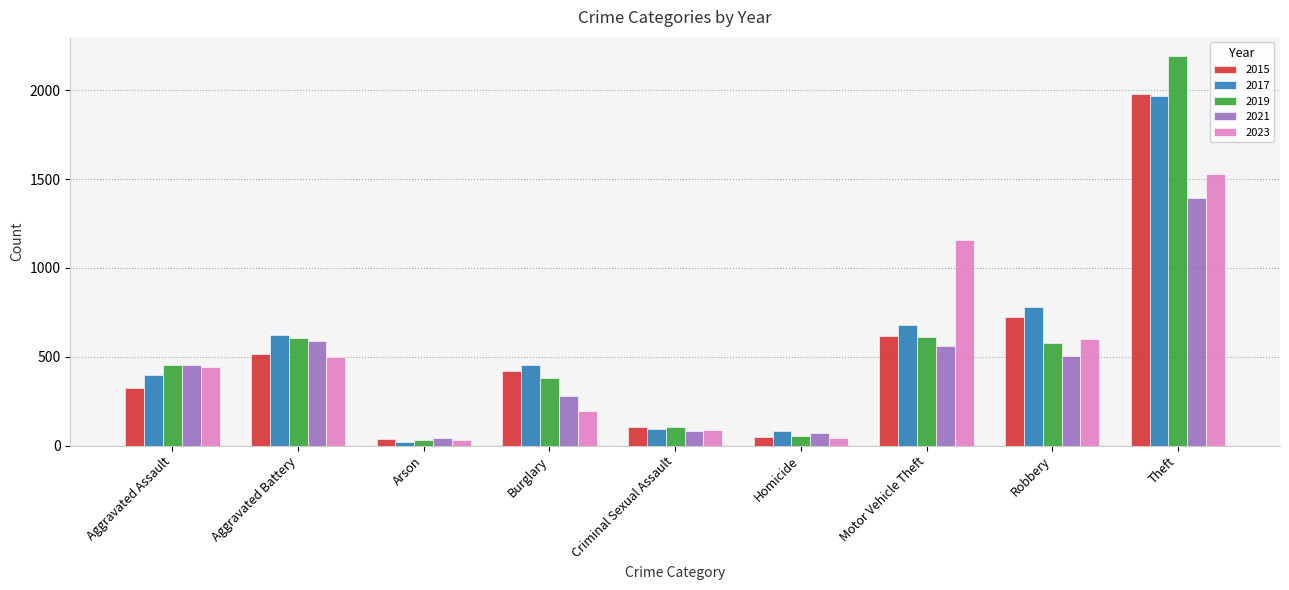

What is the value of the 2021 bar at the 3rd from the left?

43